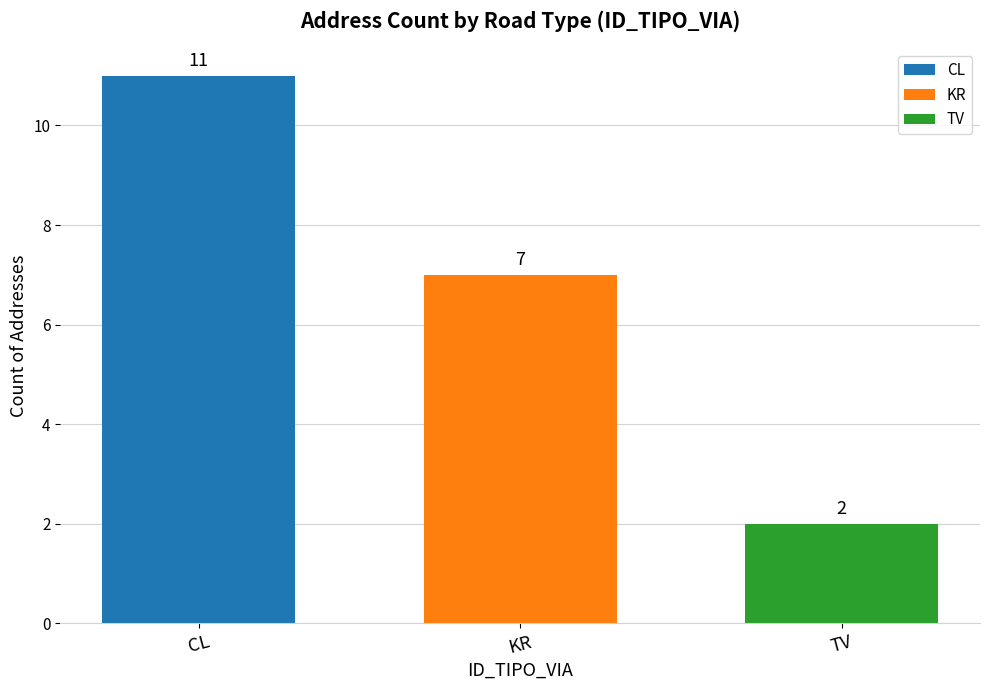

What is the greatest value displayed?

11